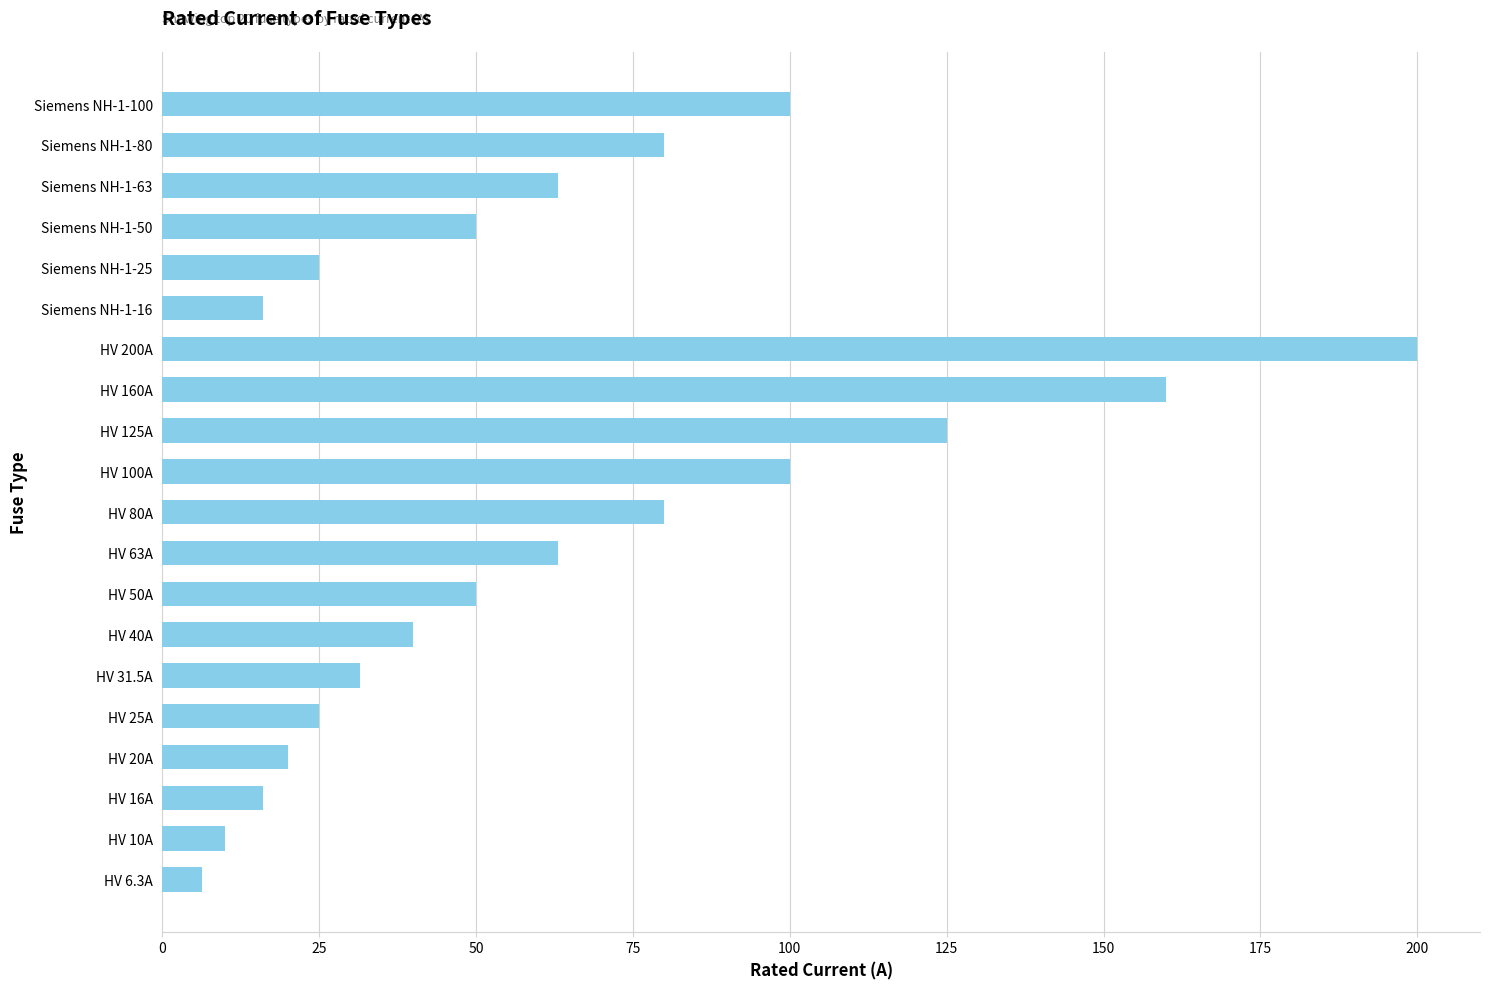

What is the sum of all values?

1260.8